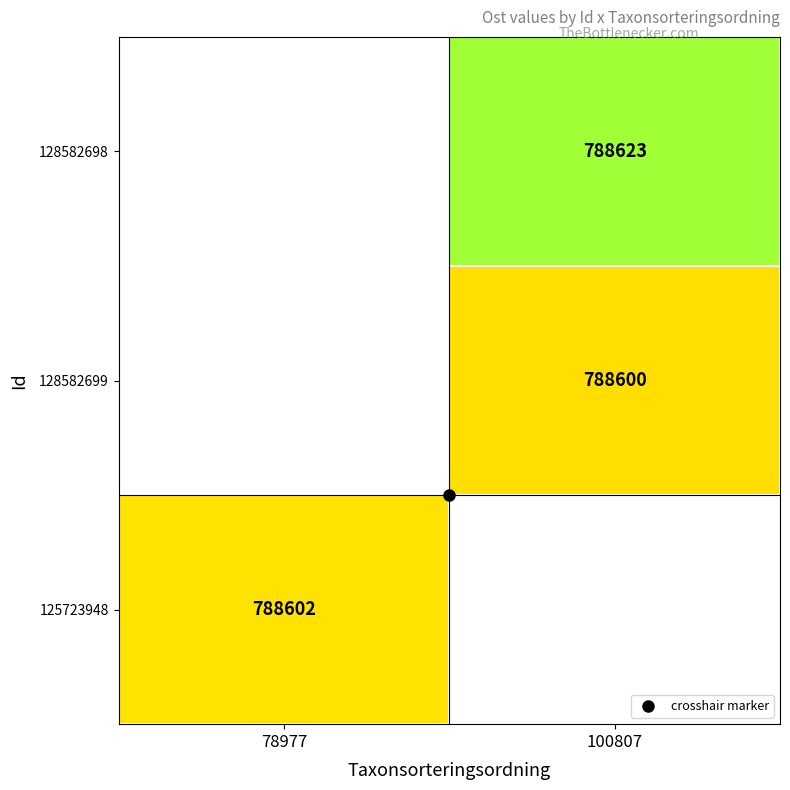

Rank the categories by 125723948 value from lowest to highest.

78977, 100807